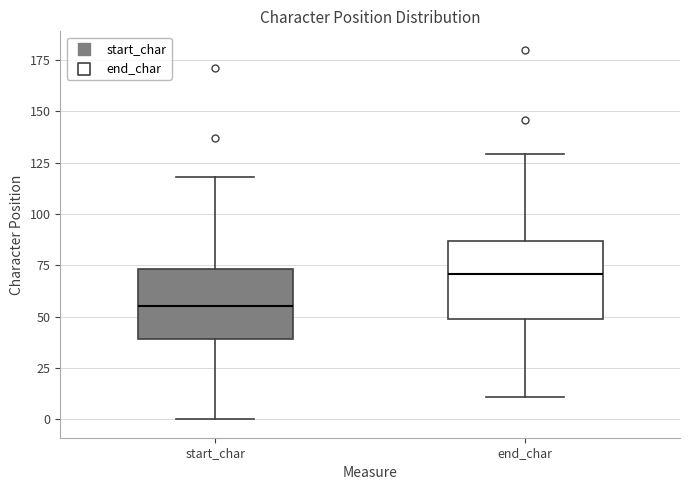

Where is the lower edge of the box for start_char on the y-axis? The values are not printed on the chart, so give them approximately, as read against the axis.

40